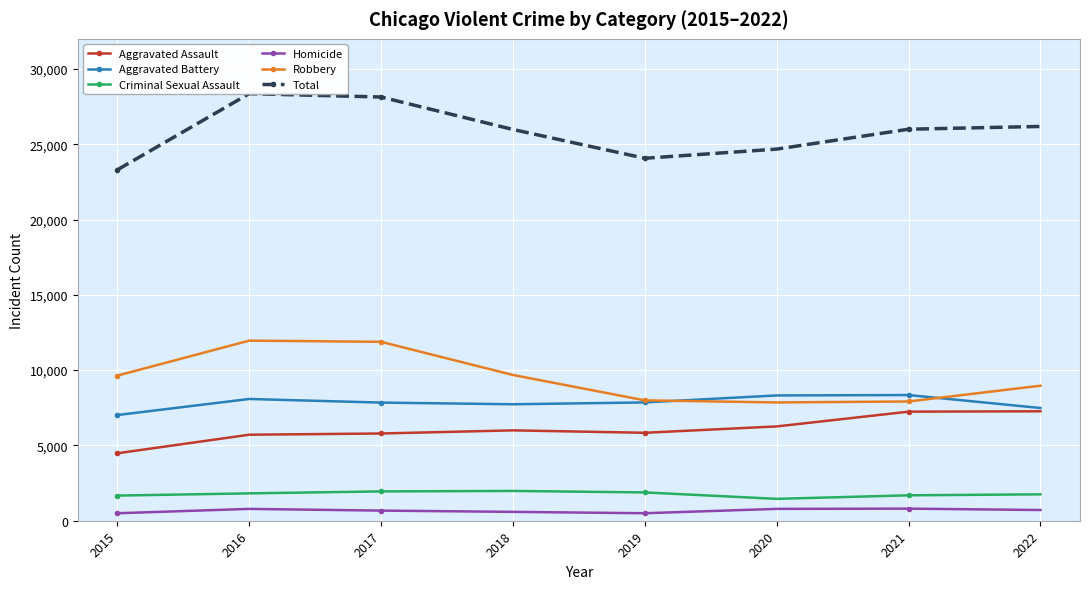

Reading left to right, extract all data points from this chart.

Aggravated Assault: 4480	5712	5793	6001	5840	6263	7243	7268
Aggravated Battery: 7018	8085	7845	7734	7857	8320	8346	7485
Criminal Sexual Assault: 1670	1817	1947	1978	1880	1453	1688	1752
Homicide: 496	786	672	589	498	787	803	711
Robbery: 9638	11960	11880	9679	7994	7855	7919	8967
Total: 23302	28360	28137	25981	24069	24678	25999	26183